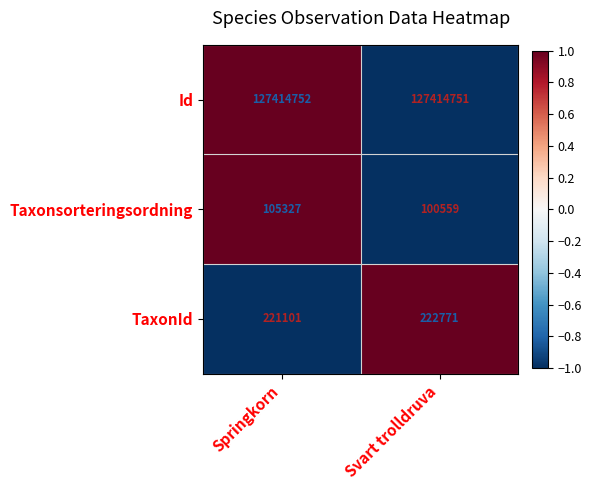

Reading right to left, list all the values displayed in this chart.

Id: Svart trolldruva=127414751	Springkorn=127414752
Taxonsorteringsordning: Svart trolldruva=100559	Springkorn=105327
TaxonId: Svart trolldruva=222771	Springkorn=221101